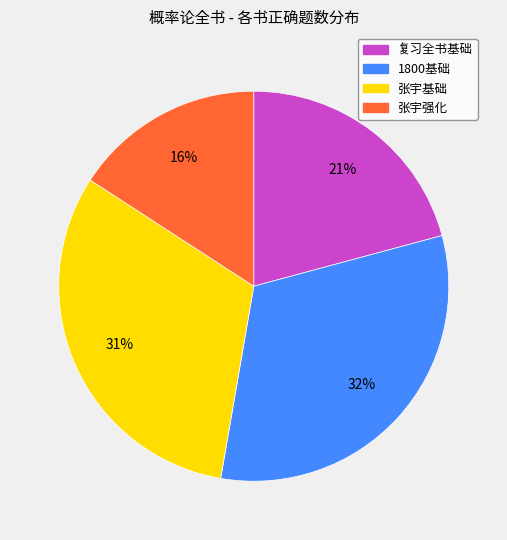

Combined, do 复习全书基础 and 张宇强化 account for over 50%?

No